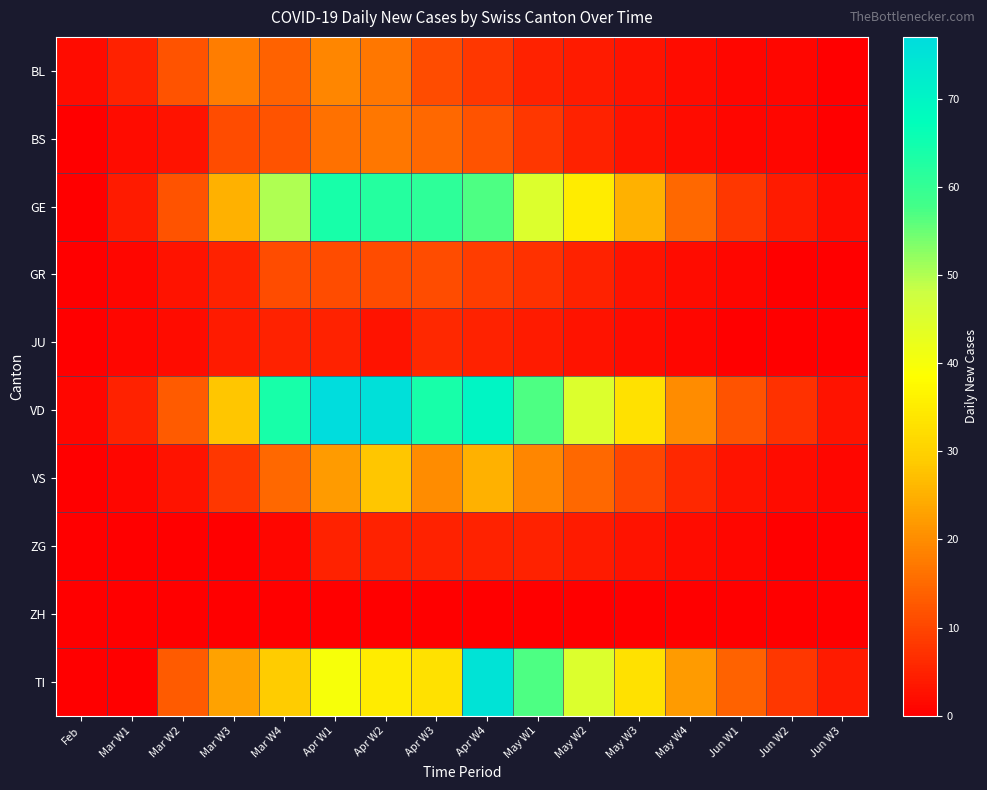

Which series has the largest total across all categories?

VD